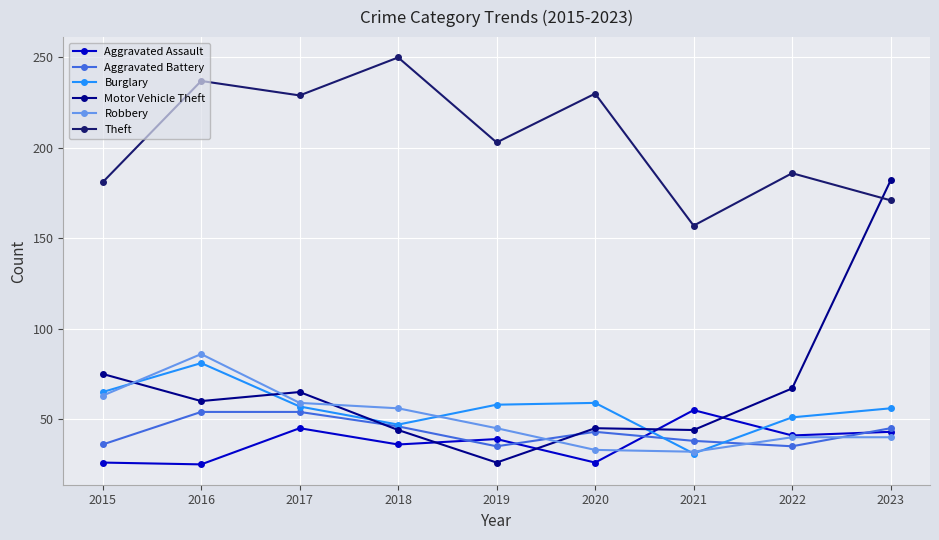

What are all the series names shown in the legend?

Aggravated Assault, Aggravated Battery, Burglary, Motor Vehicle Theft, Robbery, Theft